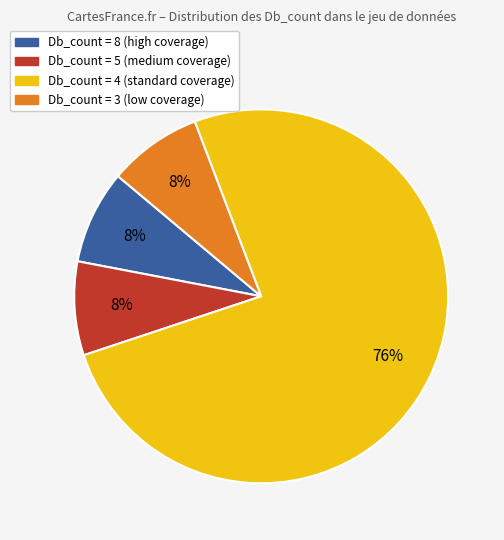

How many segments does this pie chart have?

4